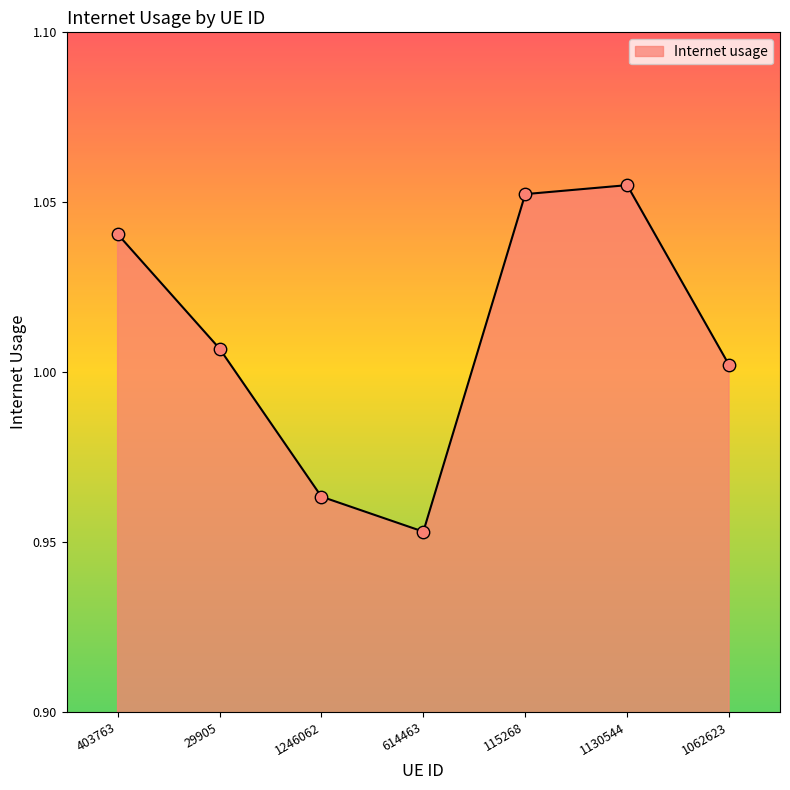

Which has a higher value, 1130544 or 29905?

1130544